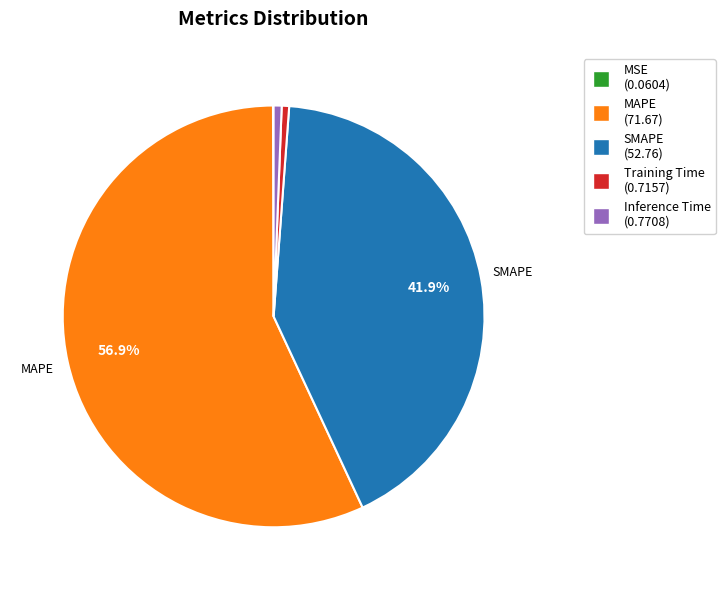

Is there a majority slice in this chart?

Yes